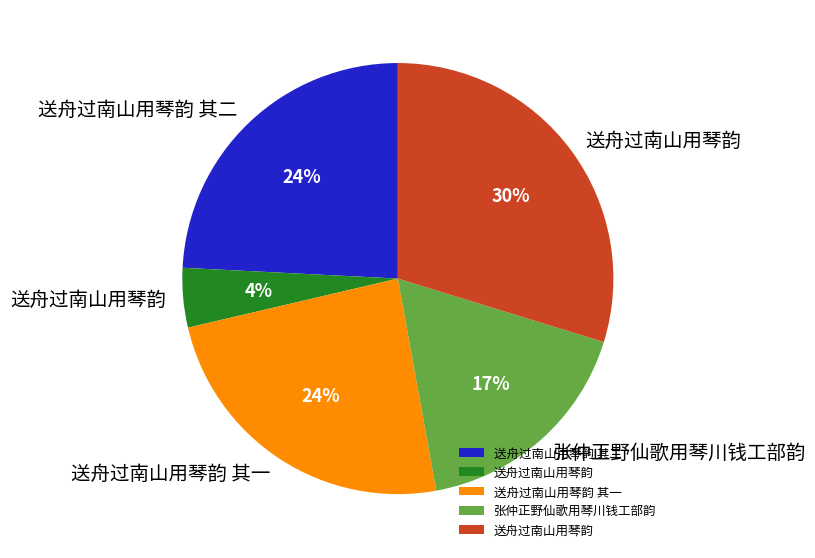

Does any single category account for the majority?

No